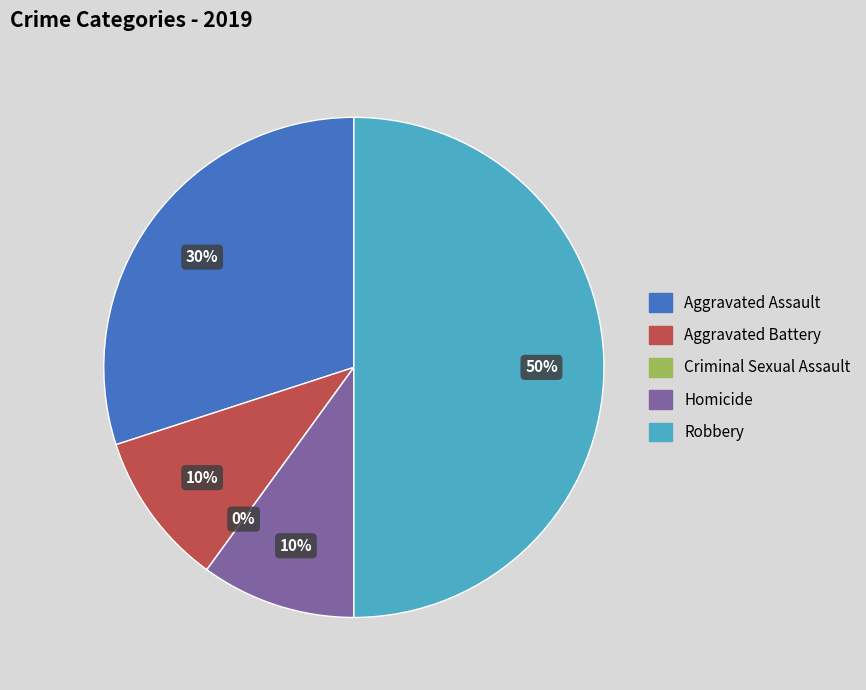

How many segments does this pie chart have?

5